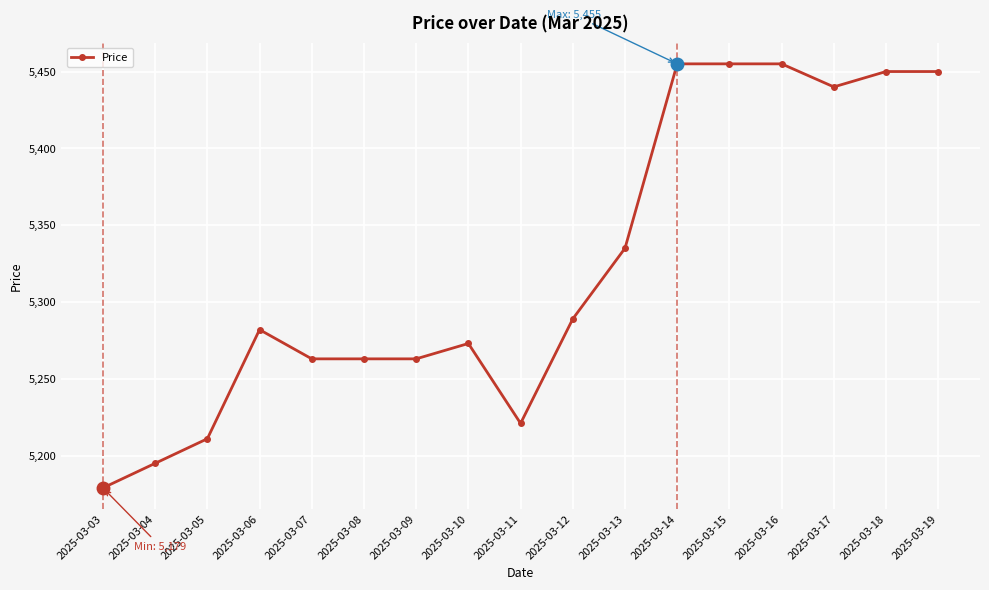

Reading left to right, what are all the values shown in this chart?

5179	5195	5211	5282	5263	5263	5263	5273	5221	5289	5335	5455	5455	5455	5440	5450	5450